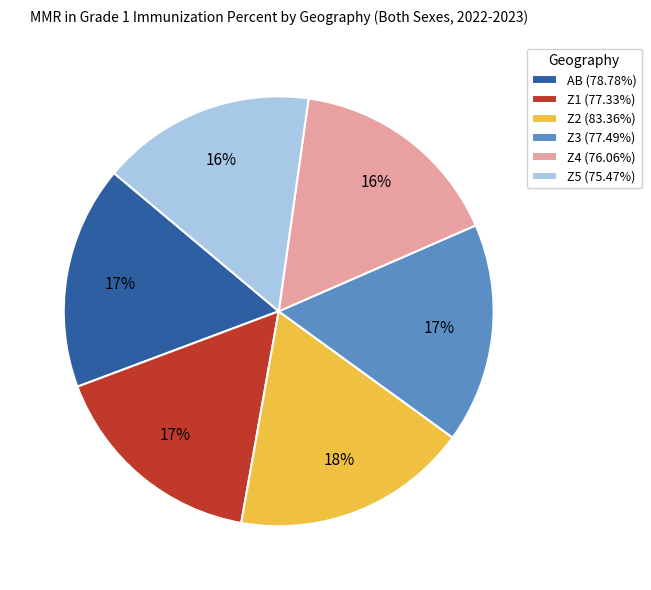

Which category has the biggest portion of the pie?

Z2